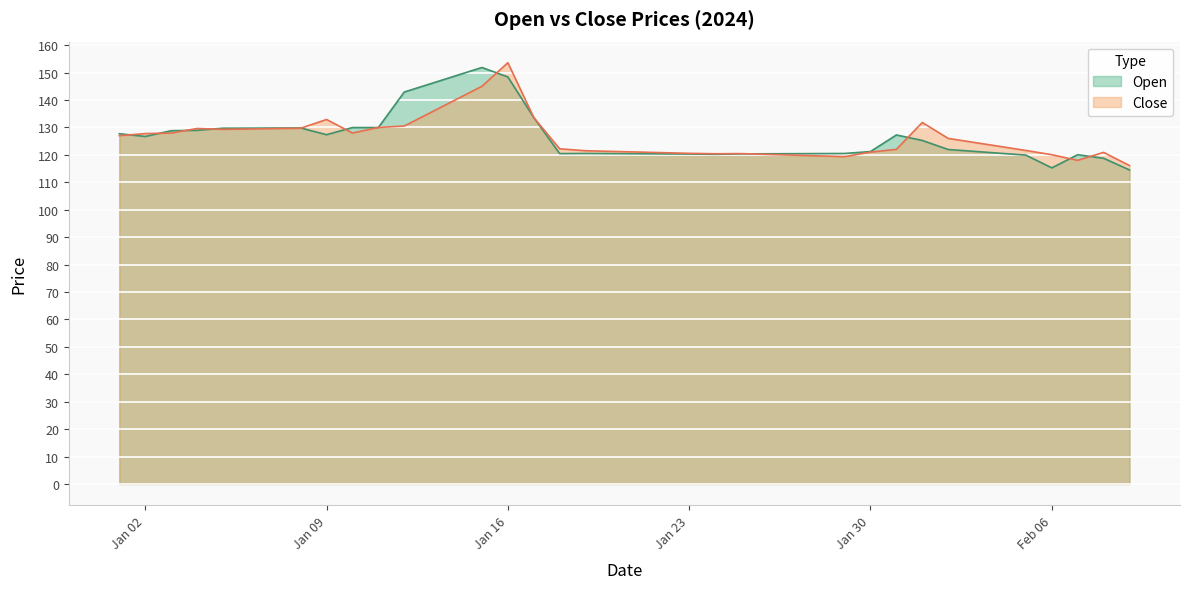

Rank the series by their average value, from lowest to highest.

Close, Open